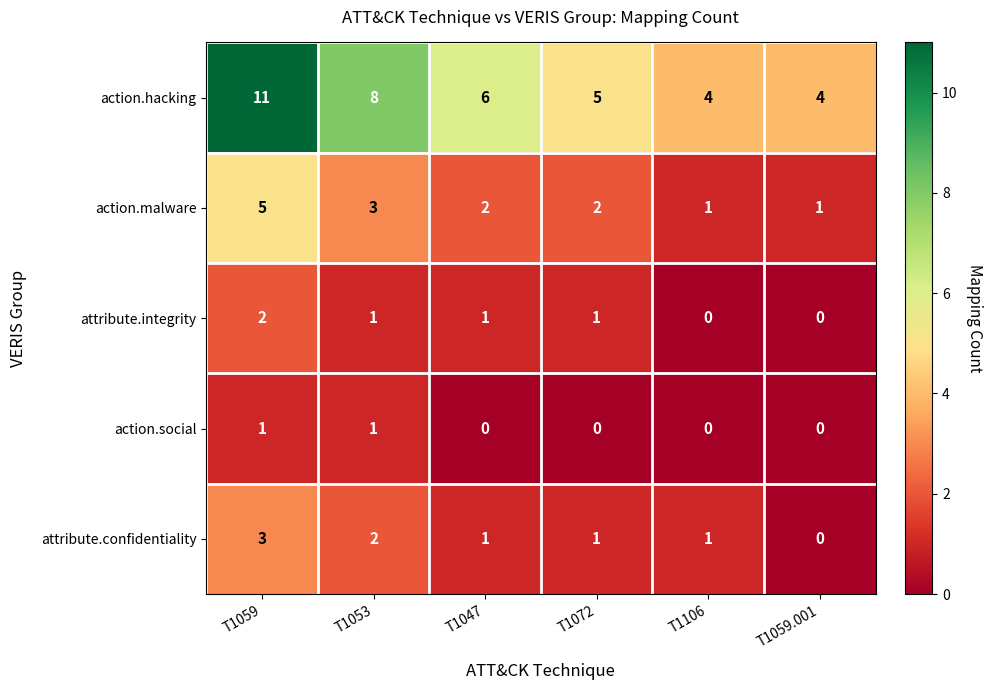

How many categories are shown in the chart?

6